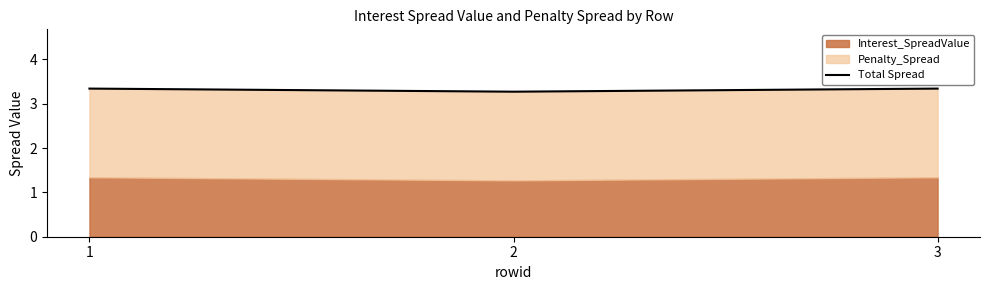

The chart shows a value of 3.3 at 2. True or false?

True